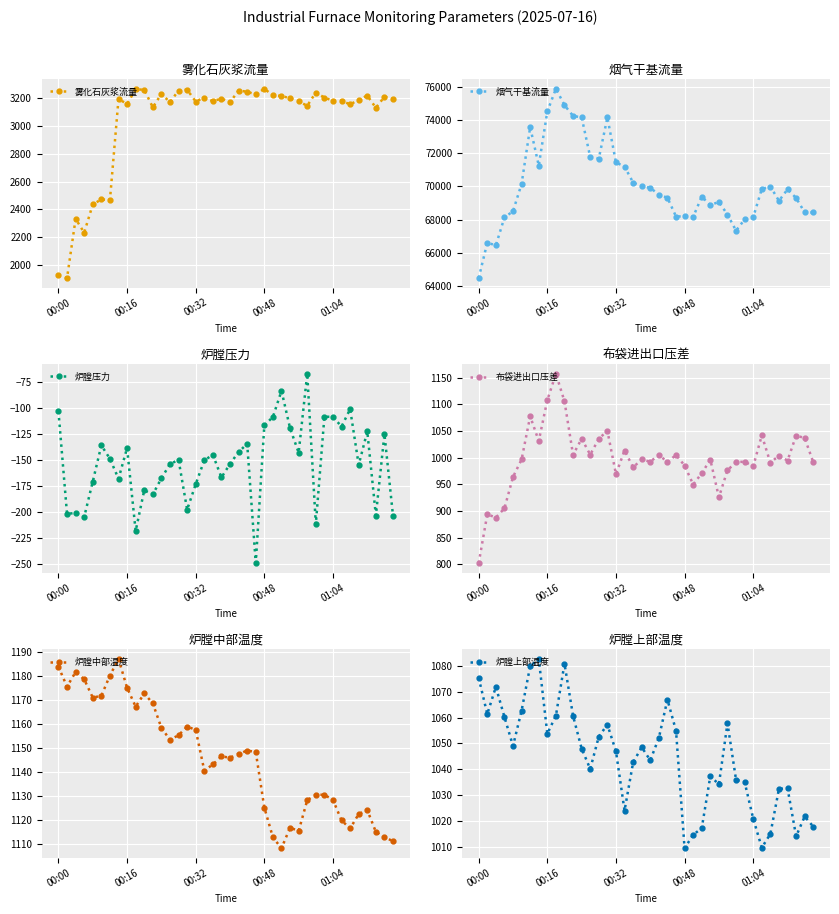

True or false: 炉膛中部温度 and 炉膛压力 intersect in this chart.

False